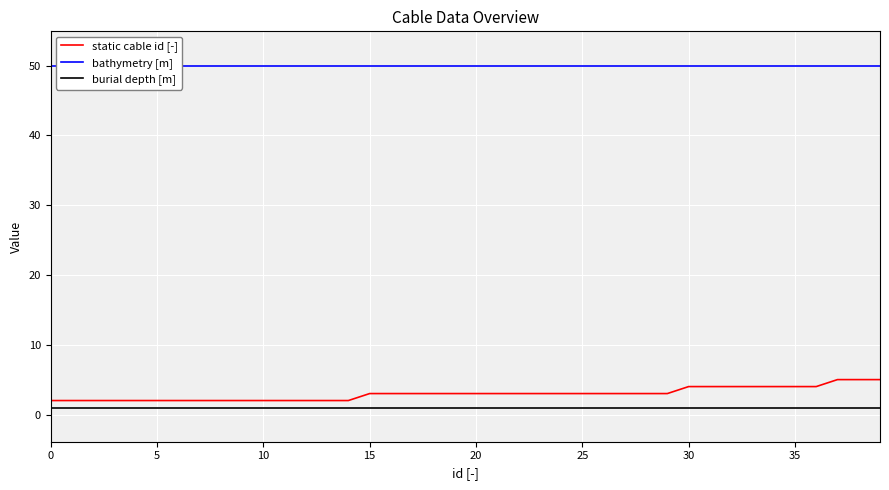

What is the difference between the static cable id [-] values at 23 and 32?

1